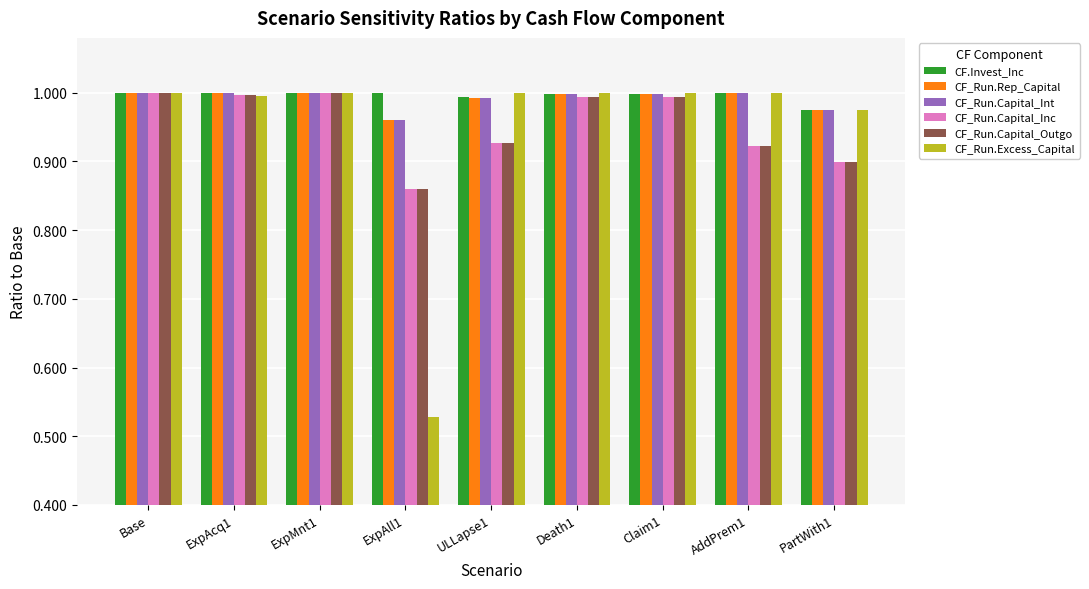

How many series are shown in this chart?

6